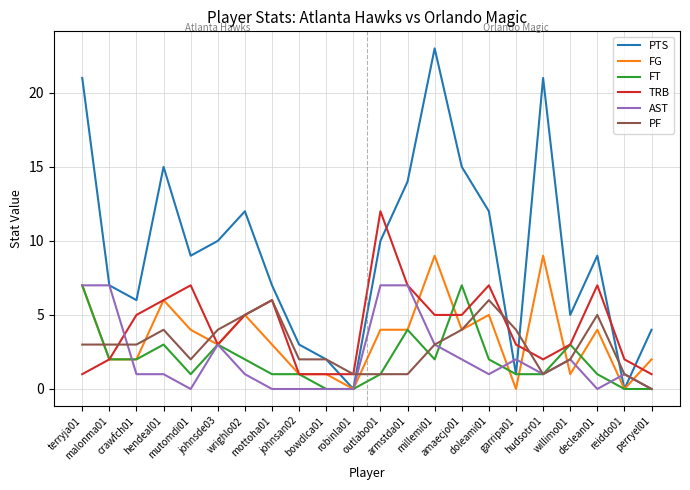

True or false: FT and PF intersect in this chart.

True